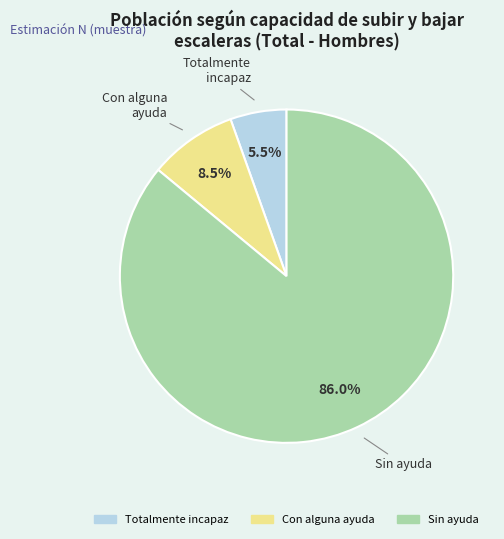

What portion of the pie excludes Sin ayuda?

14.0%